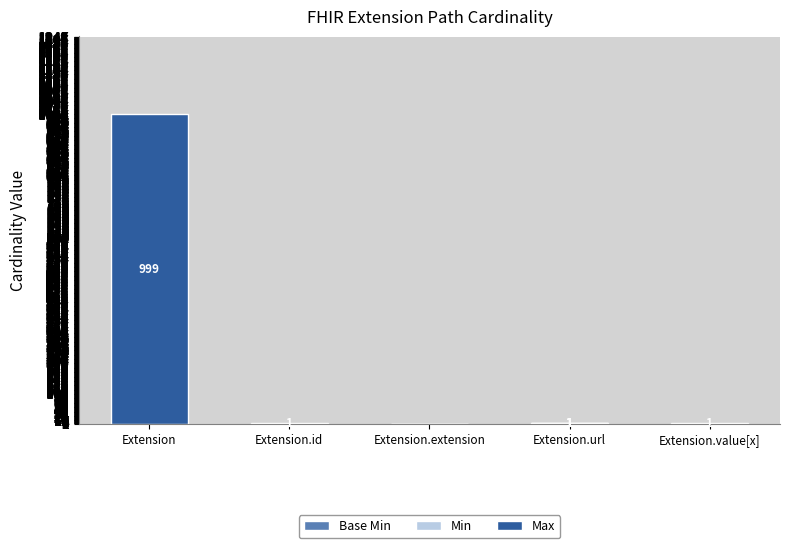

At which category is the sum across all series the highest?

Extension